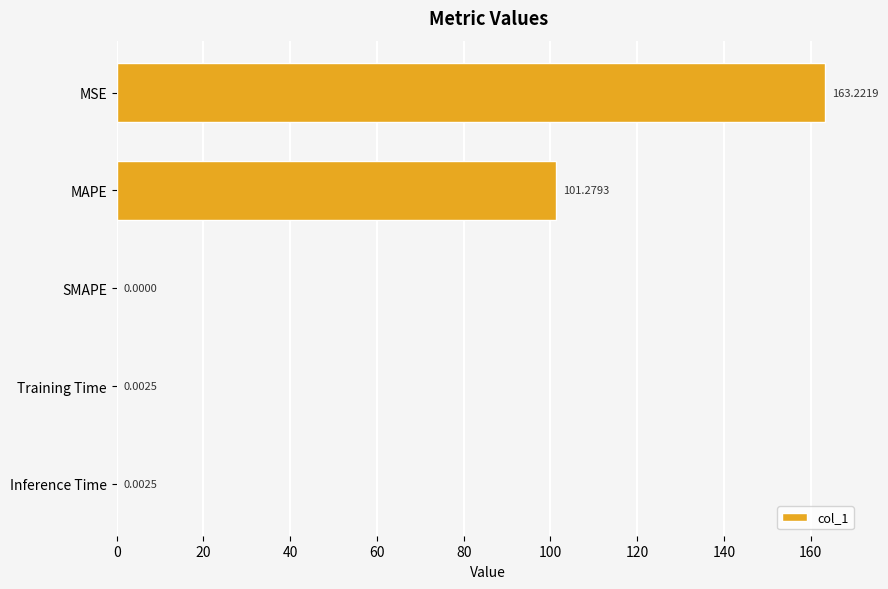

How many values are above zero?

4